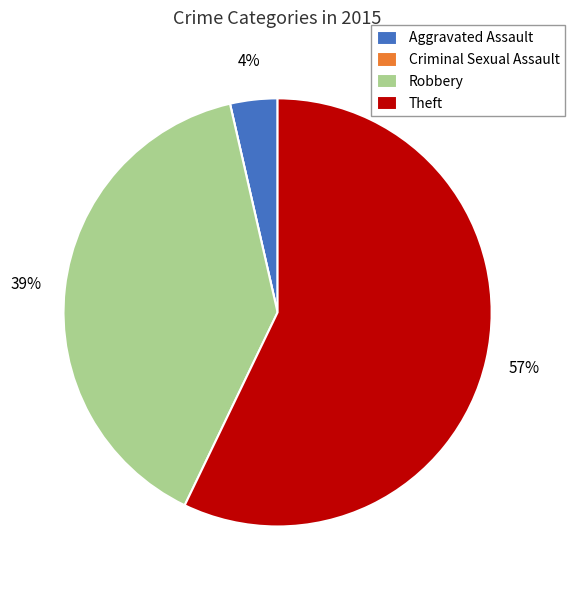

Which category has the biggest portion of the pie?

Theft